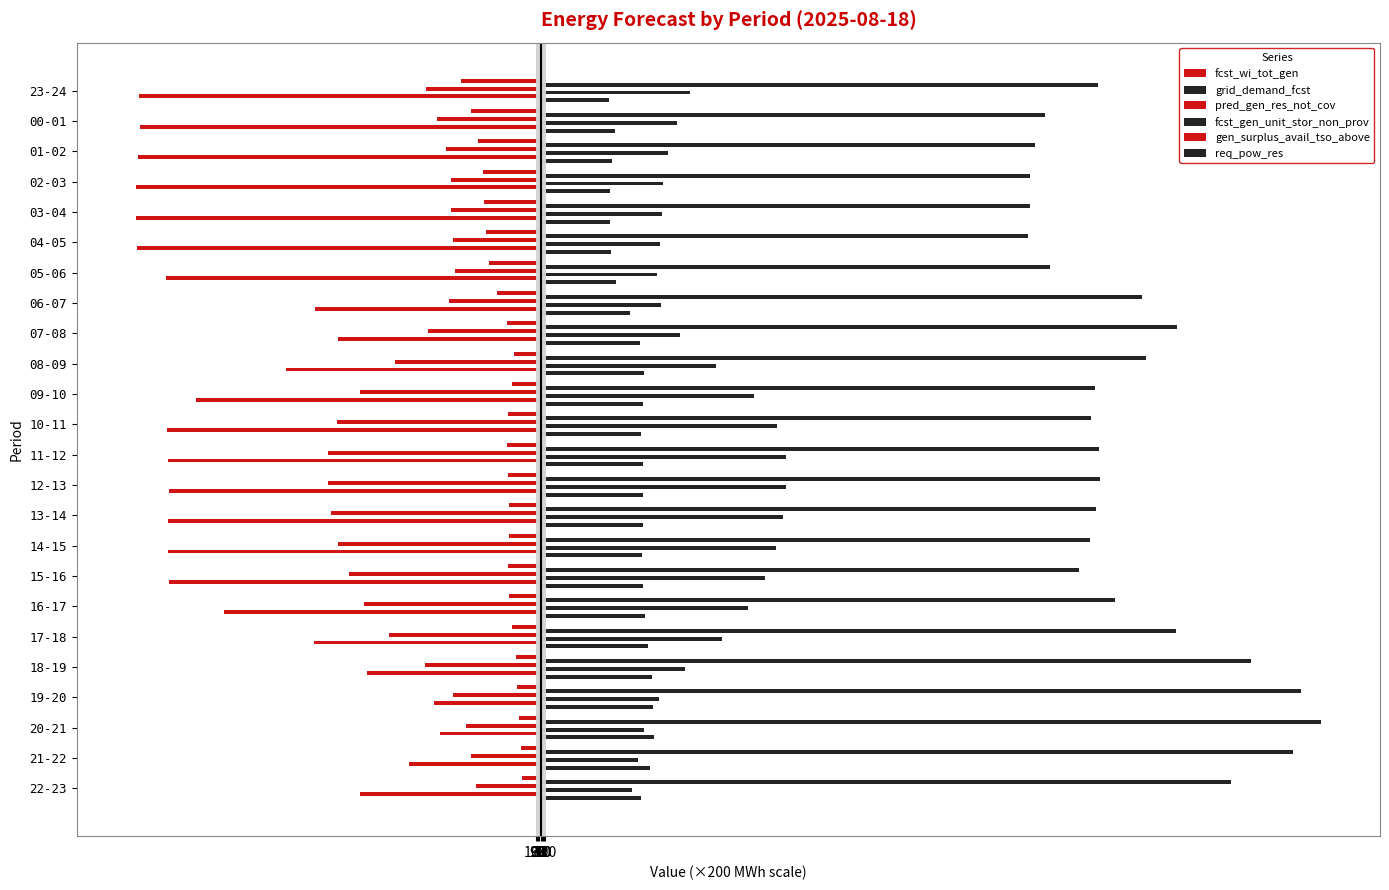

What is the value of the gen_surplus_avail_tso_above bar at the 23rd from the left?

-16.2